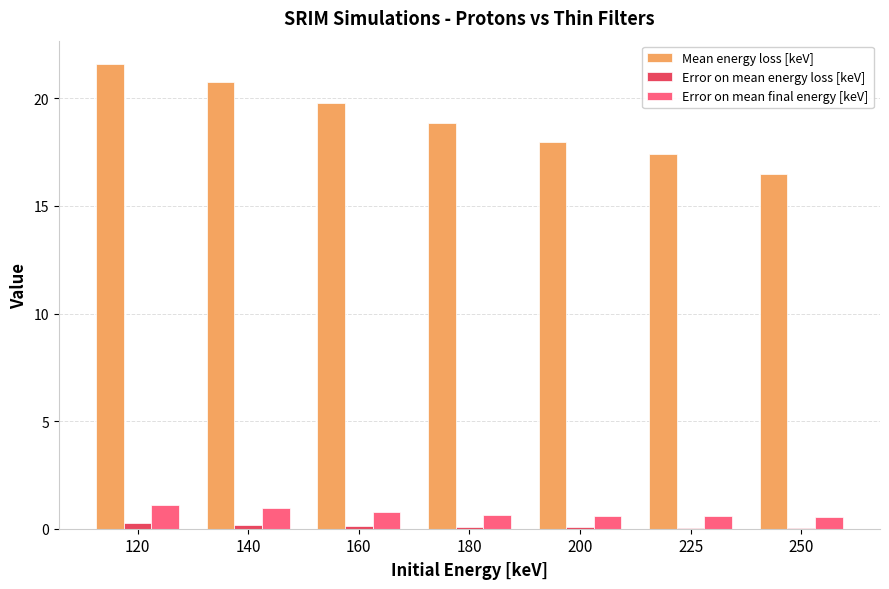

Which series changed the most between 120 and 250?

Mean energy loss [keV]